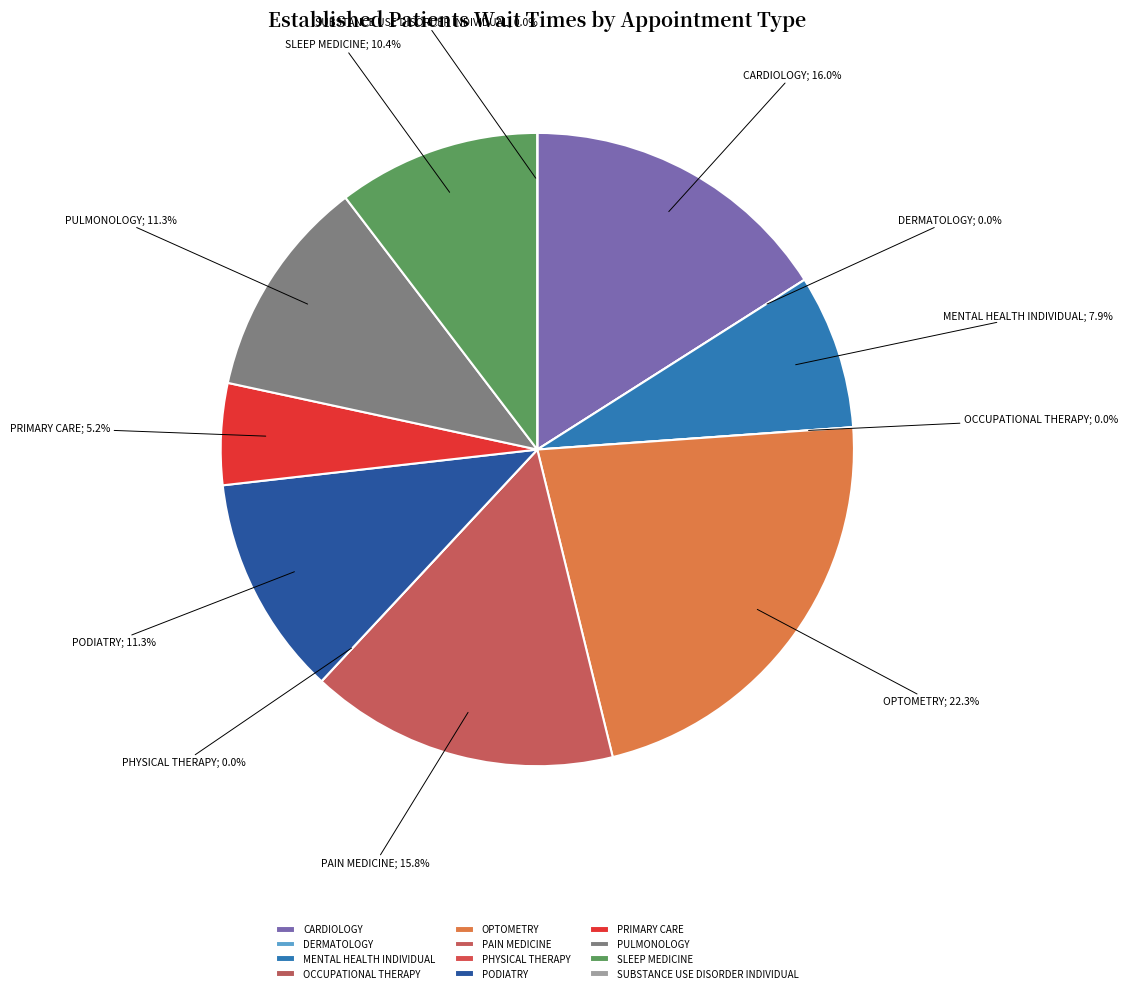

Do DERMATOLOGY and MENTAL HEALTH INDIVIDUAL together represent more than half of the pie?

No